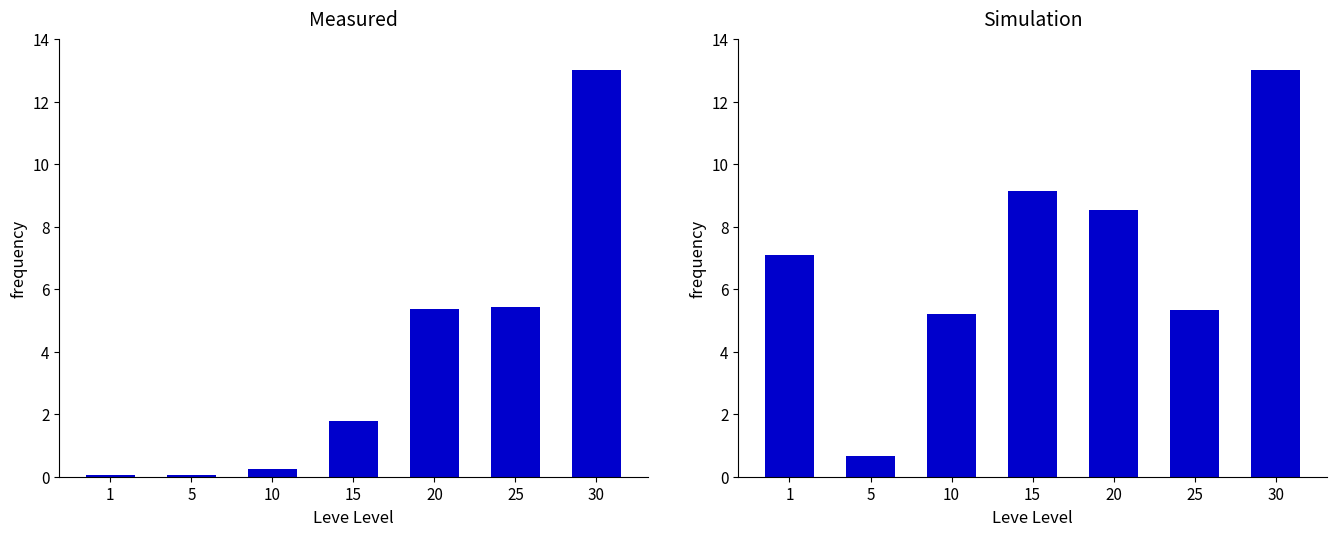

Rank the series by their average value, from highest to lowest.

Avg Price (scaled), Leve Gil (scaled)